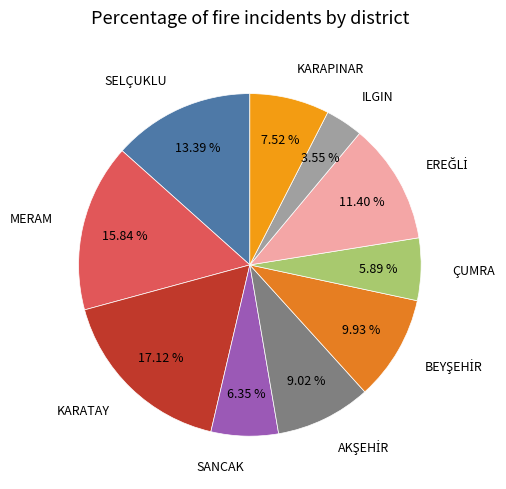

To the nearest percent, what portion does ILGIN represent?

4%